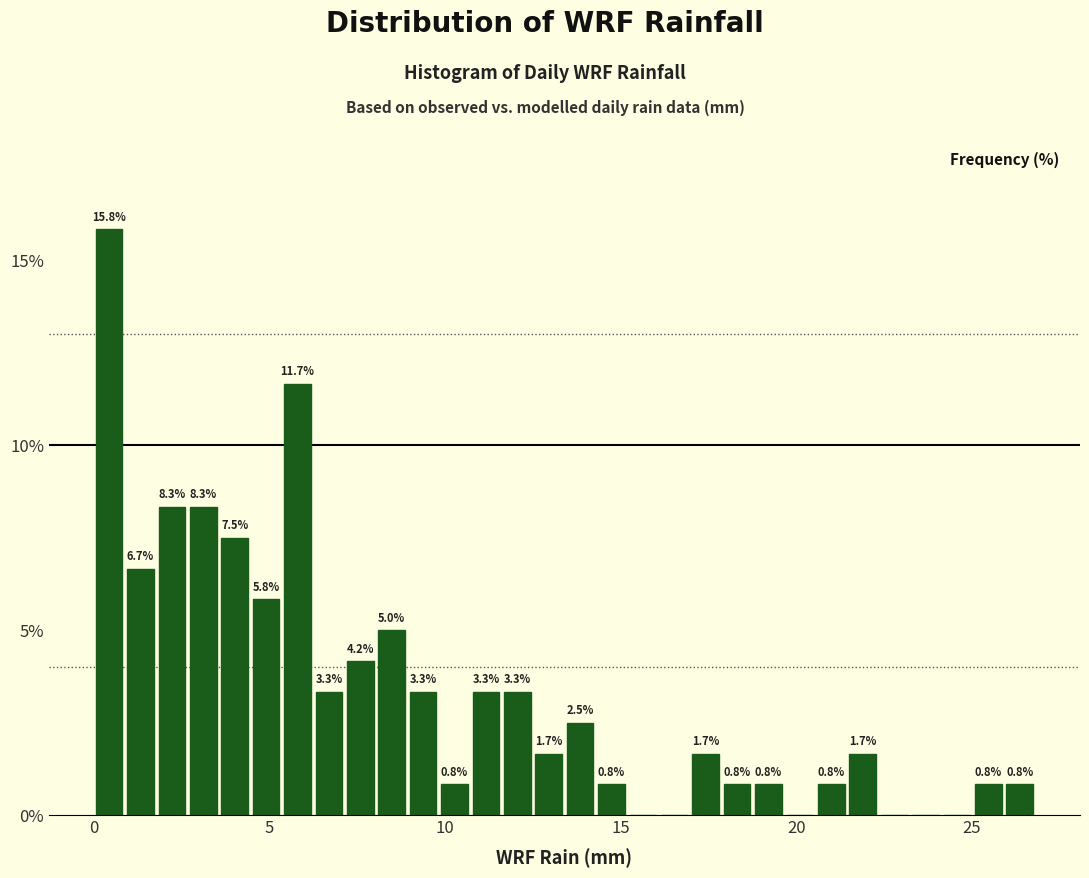

Read against the x-axis, roughly where is the centre of the tallest bar?

0.5